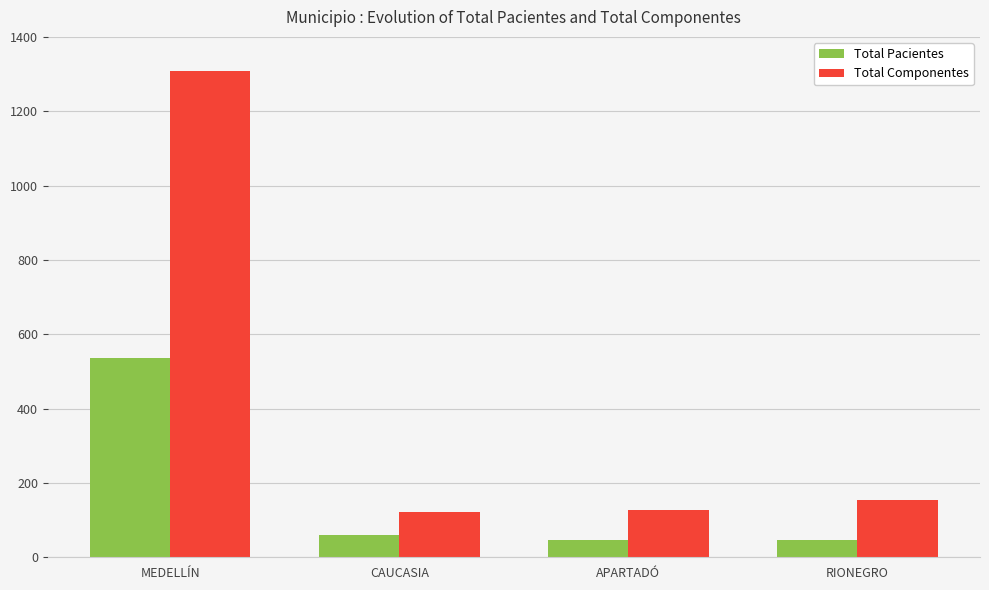

True or false: Total Componentes has a value of 155 at RIONEGRO.

True